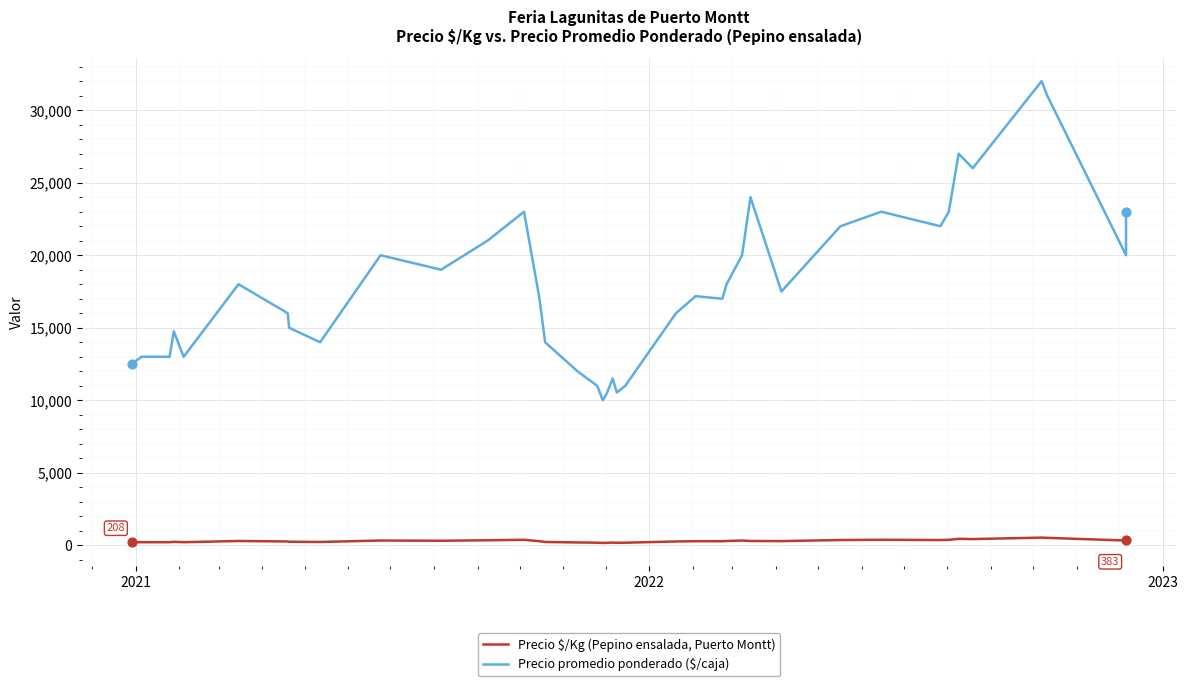

Which series has the largest total across all categories?

Precio promedio ponderado ($/caja)